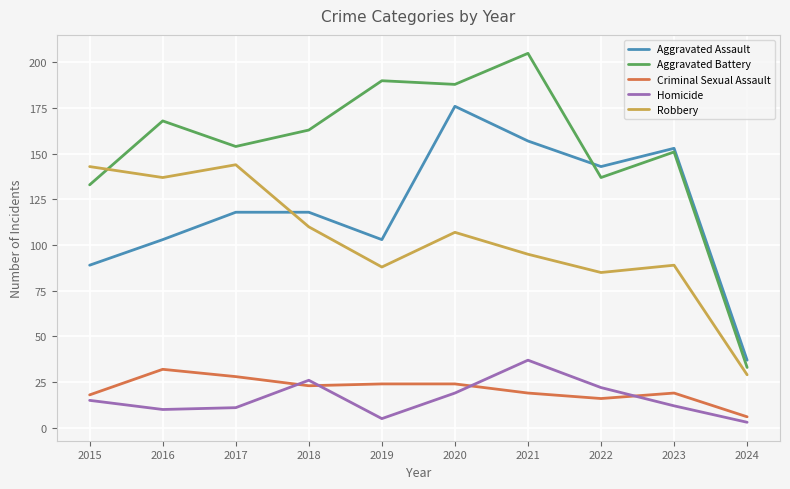

The value of Aggravated Assault at 2024 is 37. True or false?

True